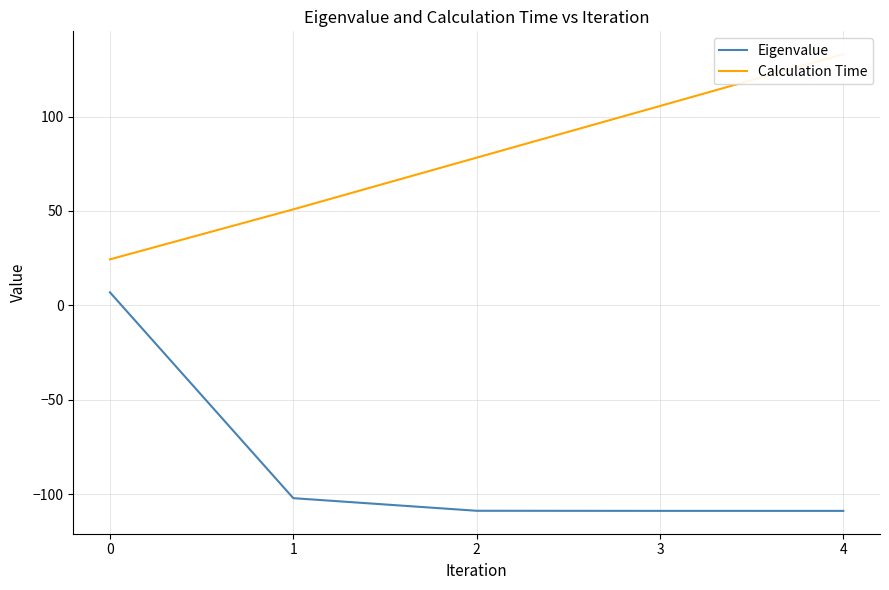

What is the spread (max minus min) of values at 4?

241.7